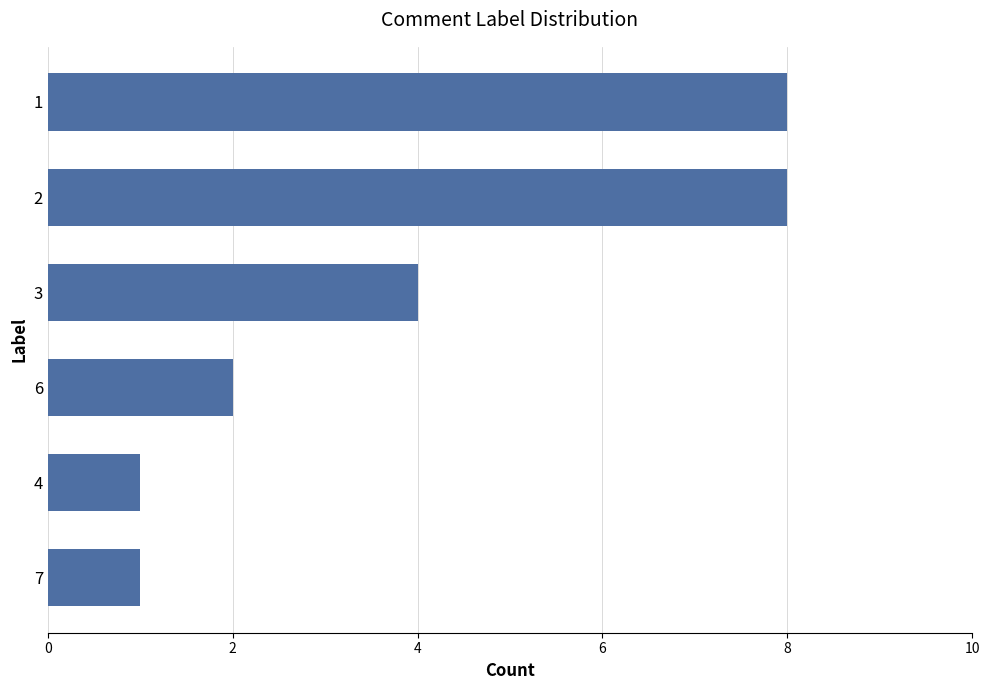

Is it true that the value at 6 is 2?

True